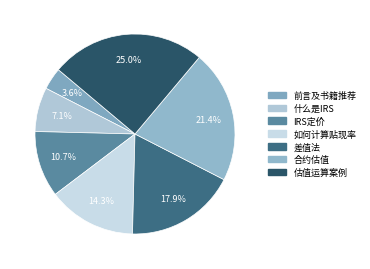

Count the number of slices in the pie.

7